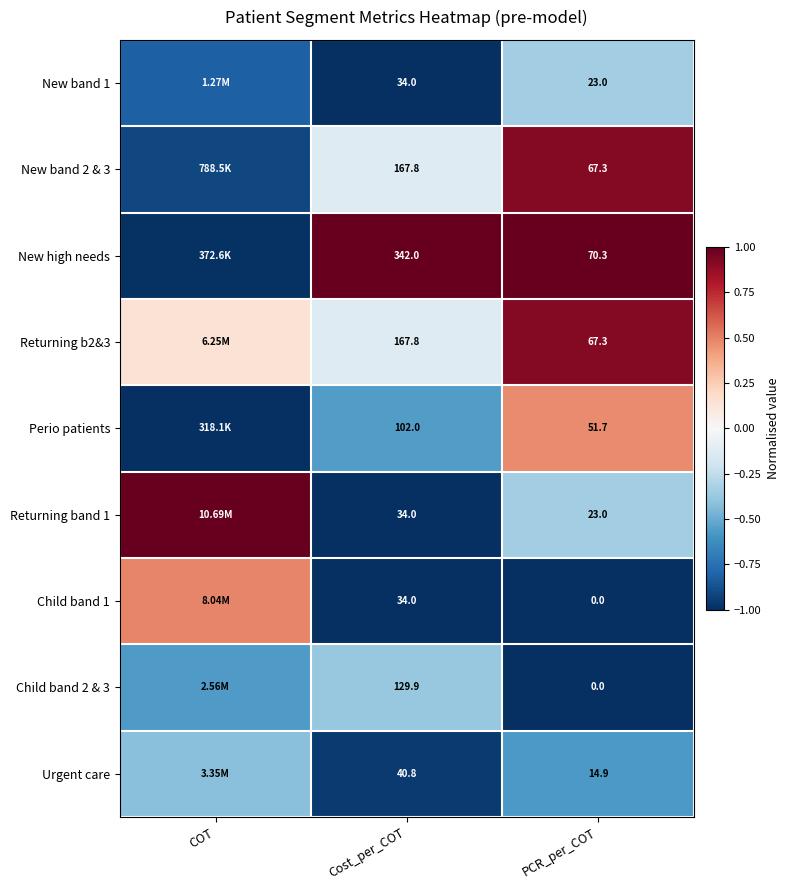

Which series changed the most between Cost_per_COT and PCR_per_COT?

New high needs